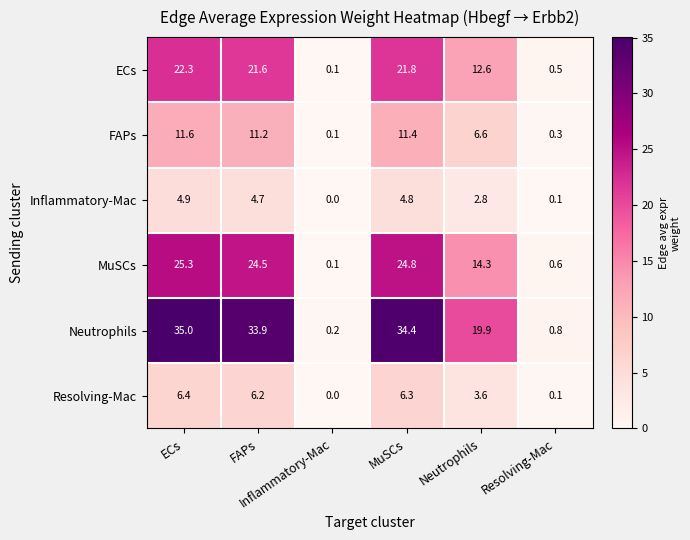

At how many categories does at least one series exceed 6?

4